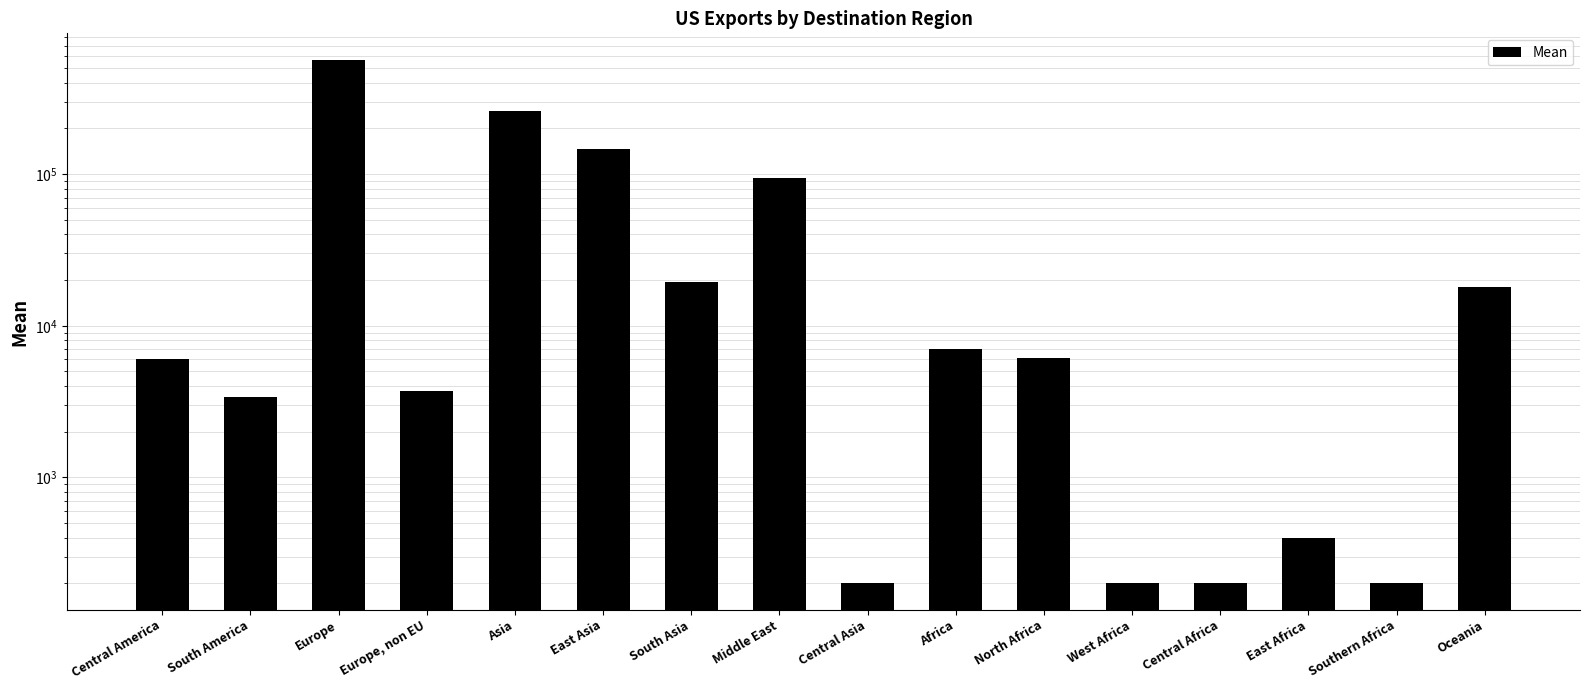

Rank the categories by value from lowest to highest.

Central Asia, West Africa, Central Africa, Southern Africa, East Africa, South America, Europe, non EU, Central America, North Africa, Africa, Oceania, South Asia, Middle East, East Asia, Asia, Europe